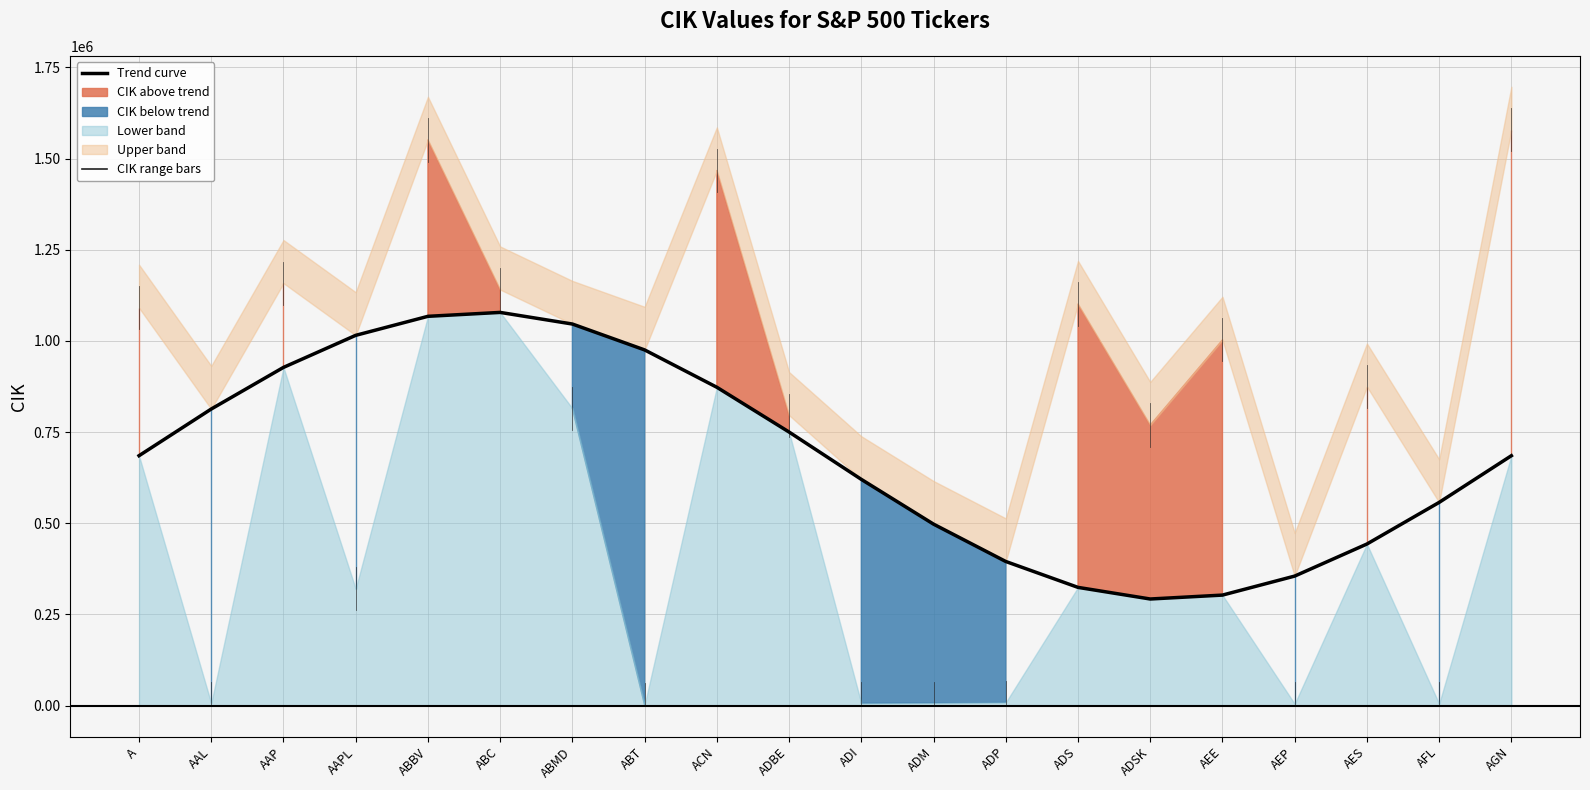

List the labels in order of value, largest first.

ABC, ABBV, ABMD, AAPL, ABT, AAP, ACN, AAL, ADBE, A, AGN, ADI, AFL, ADM, AES, ADP, AEP, ADS, AEE, ADSK